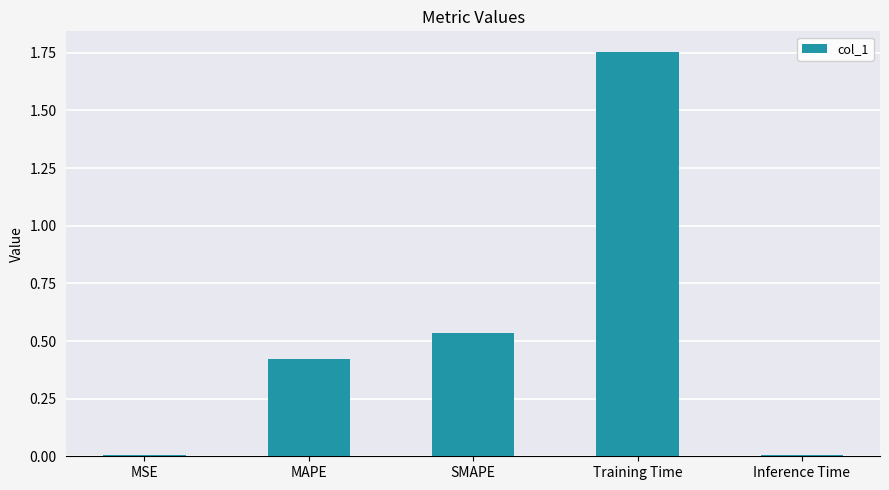

What is the difference between the values at Training Time and Inference Time?

1.7